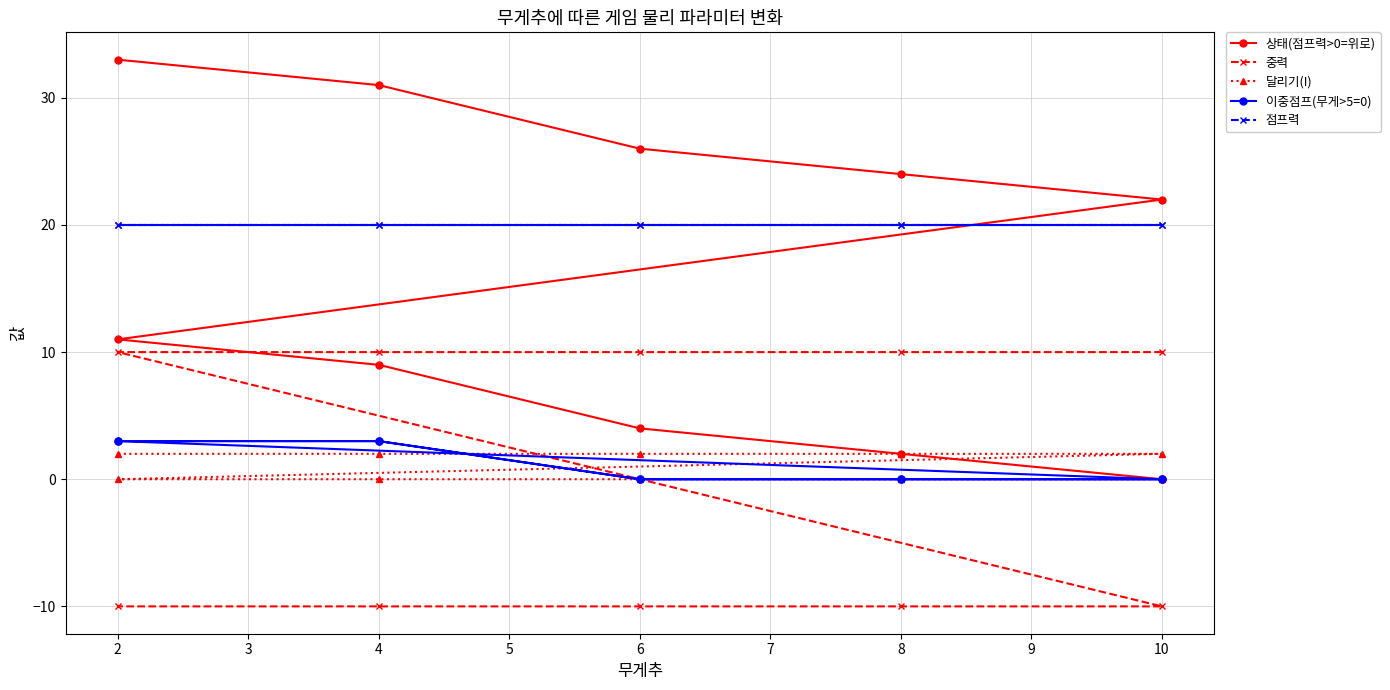

Where is 상태(점프력>0=위로) nearest to the value 16?

2